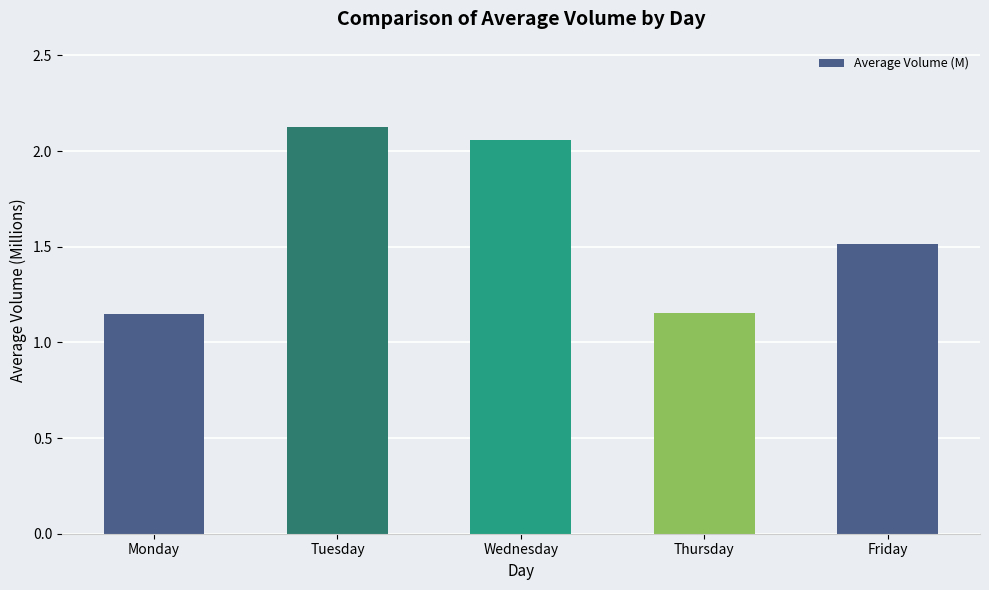

The chart shows a value of 2.7 at Friday. True or false?

False